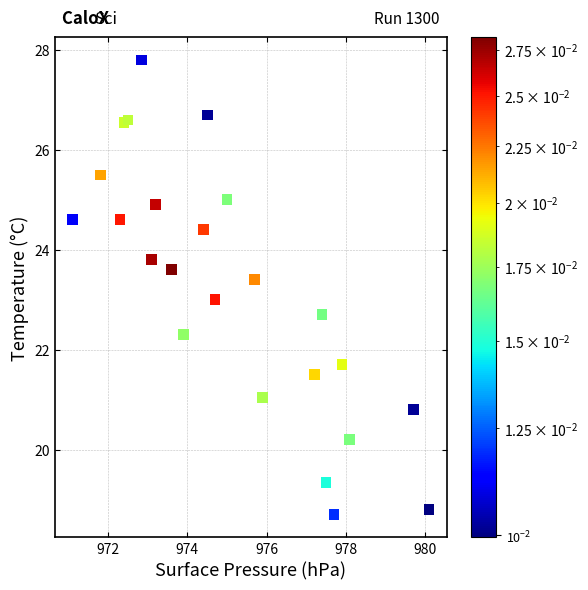

What is the range of Y values (max minus min)?

9.1